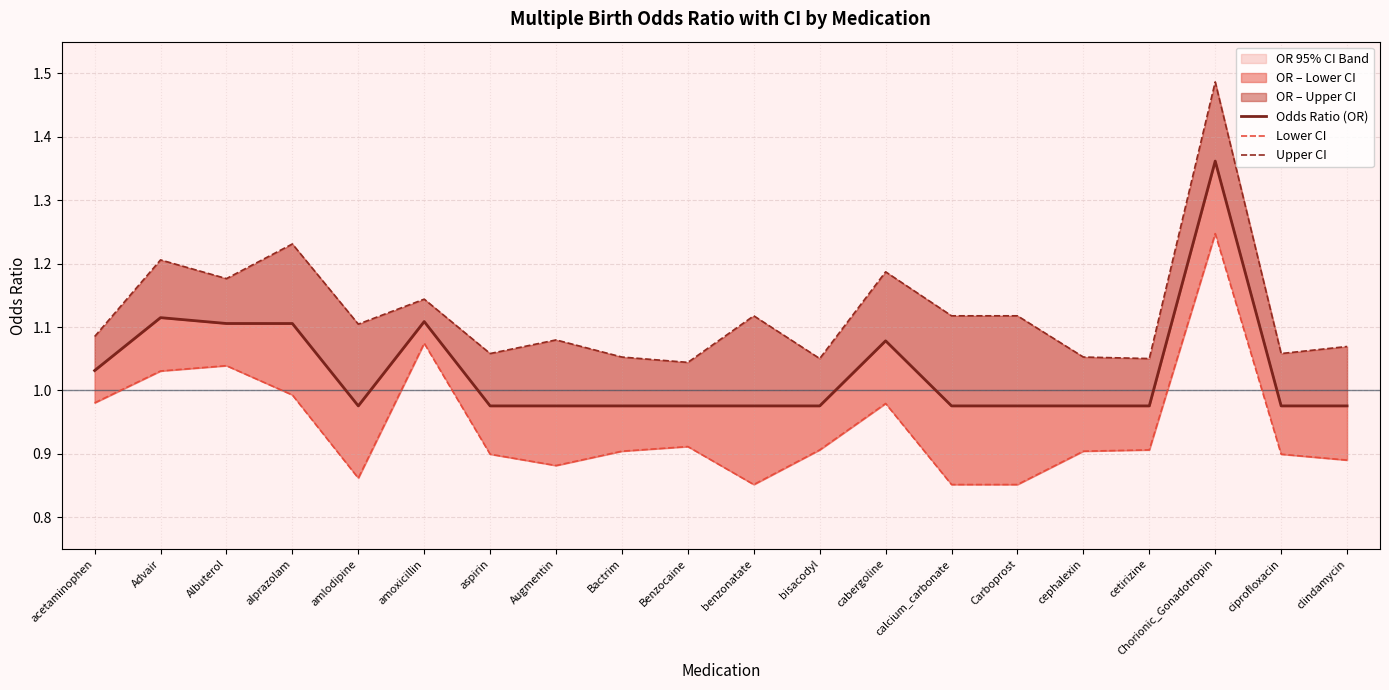

Rank the series by their maximum value, from highest to lowest.

Upper CI, Odds Ratio (OR), Lower CI